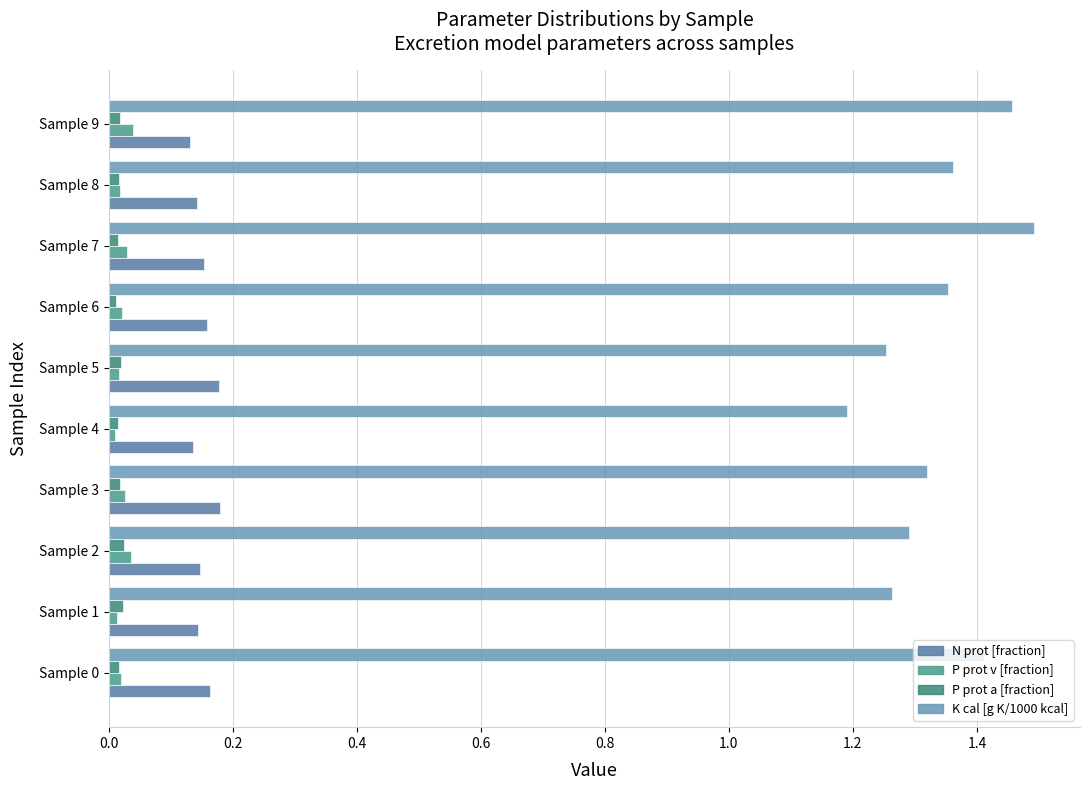

Count the number of categories in the chart.

10